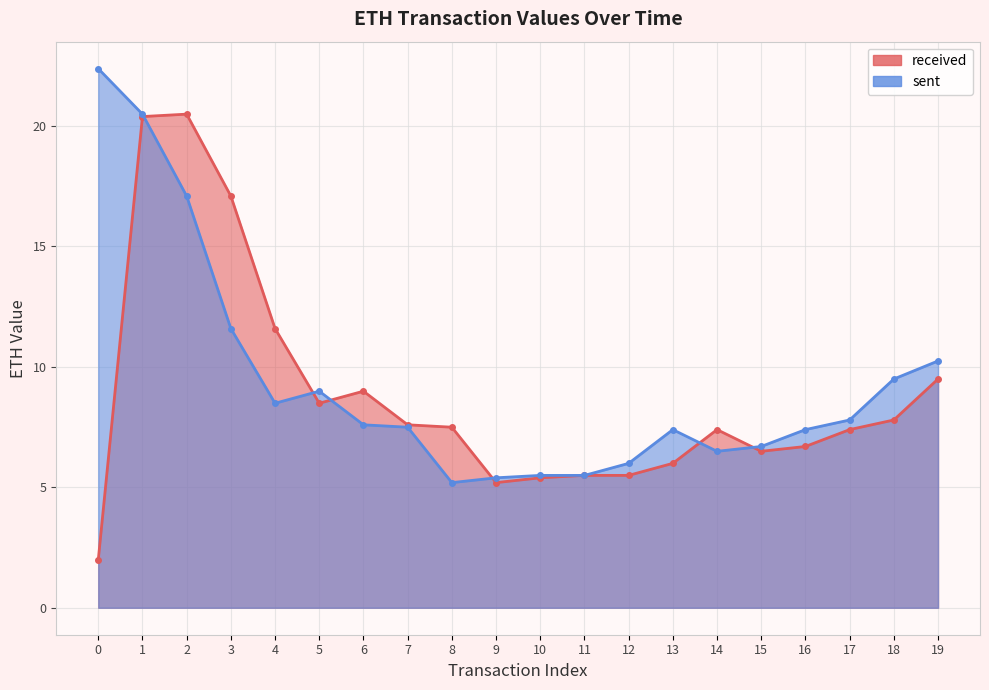

Between which two adjacent categories do received and sent first intersect?

1 and 2